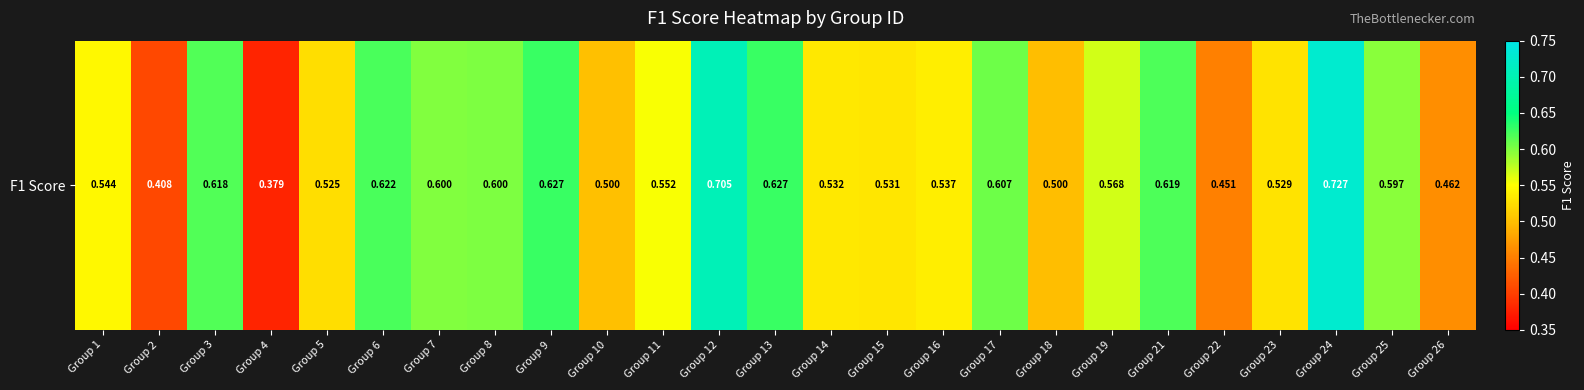

Reading right to left, transcribe all the data shown in this chart.

0.5	0.6	0.7	0.5	0.5	0.6	0.6	0.5	0.6	0.5	0.5	0.5	0.6	0.7	0.6	0.5	0.6	0.6	0.6	0.6	0.5	0.4	0.6	0.4	0.5